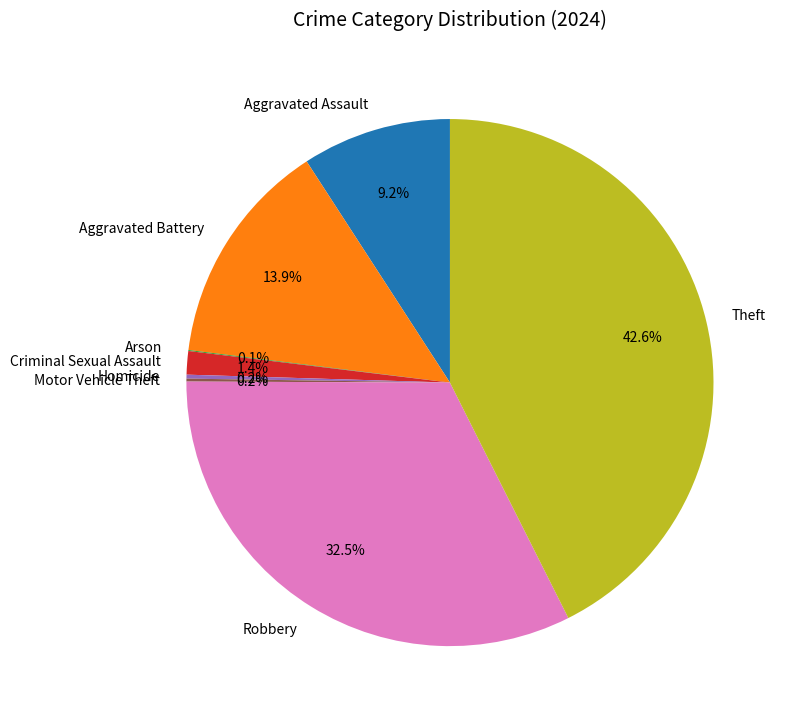

How much of the chart is everything except Theft?

57.4%